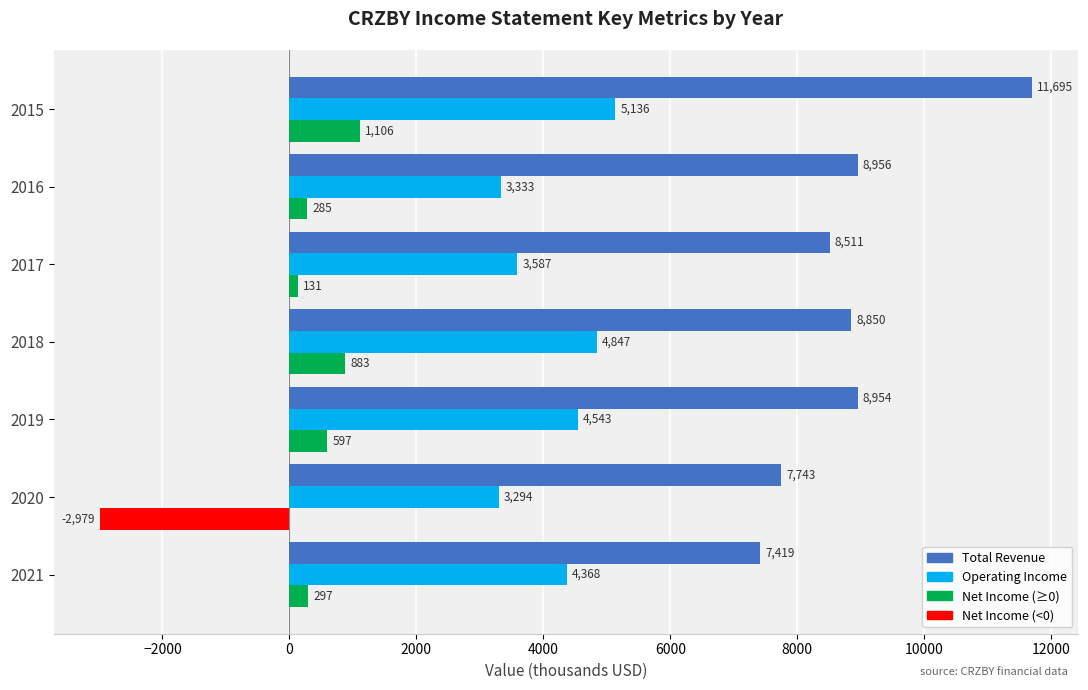

Which category has the lowest value across all series?

2020